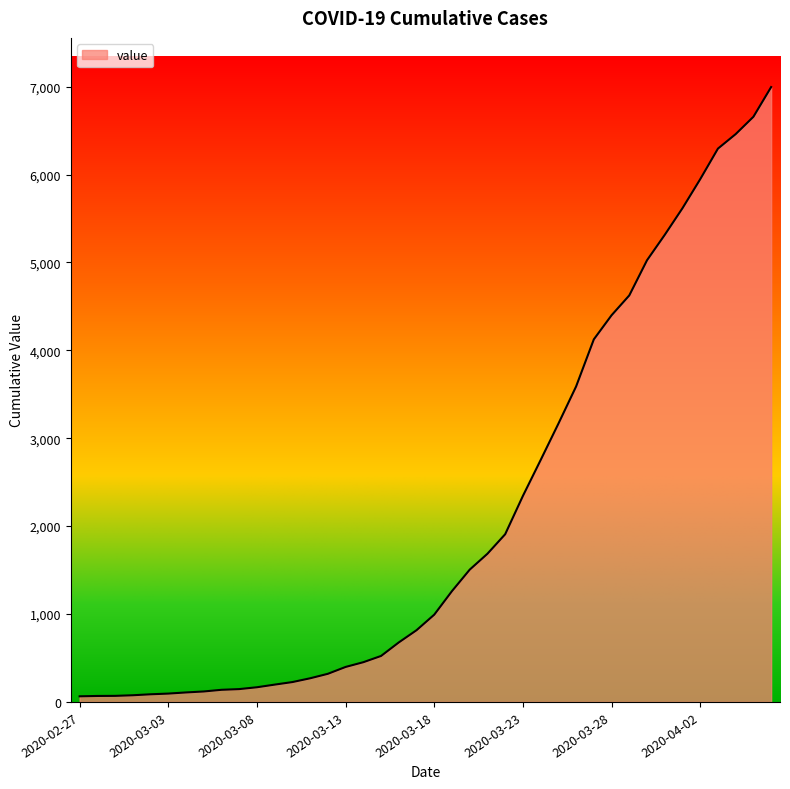

What is the difference between the maximum and minimum values?

6931